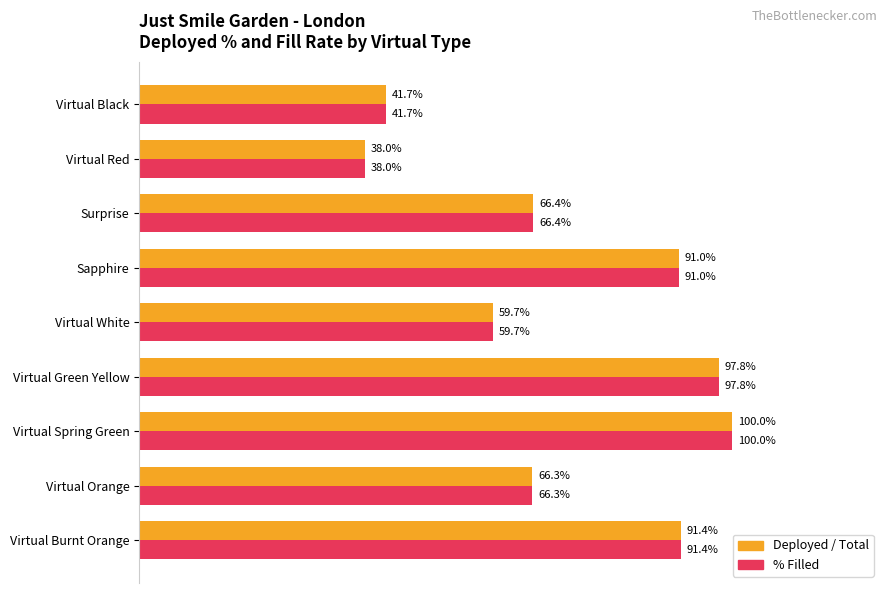

What are all the series names shown in the legend?

Deployed / Total, % Filled